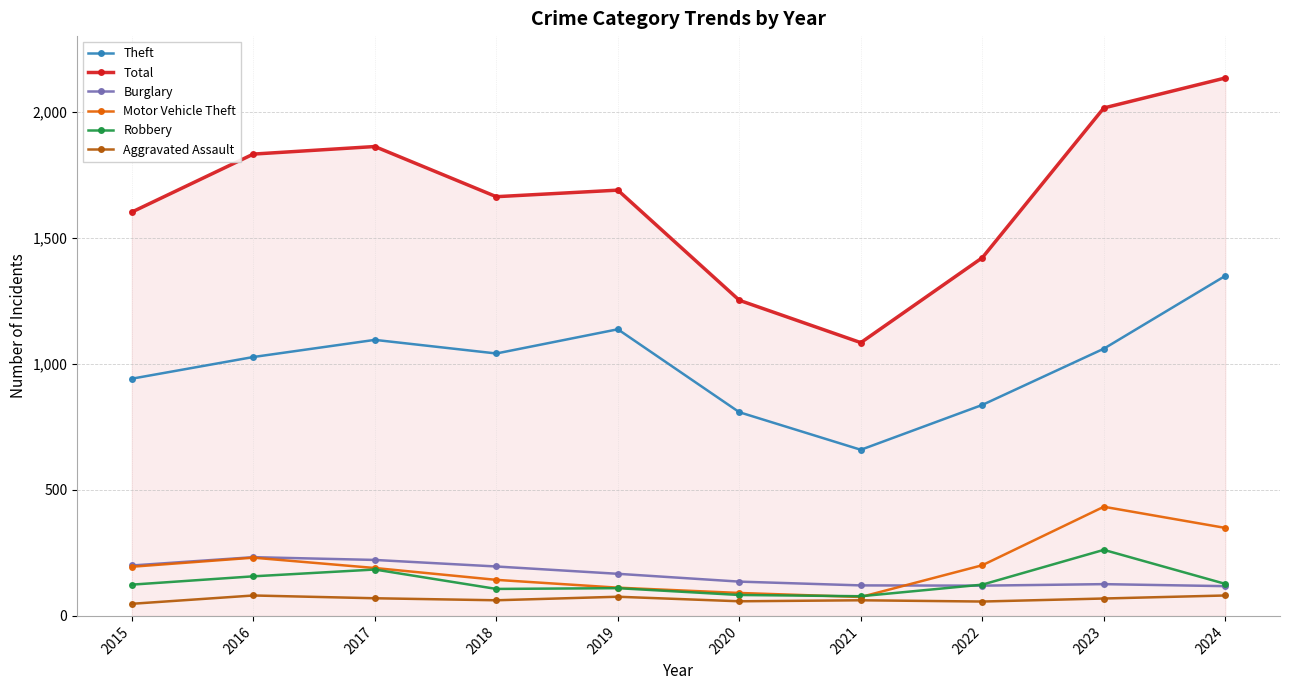

Is the value of Robbery at 2015 greater than the value of Aggravated Assault at 2019?

Yes